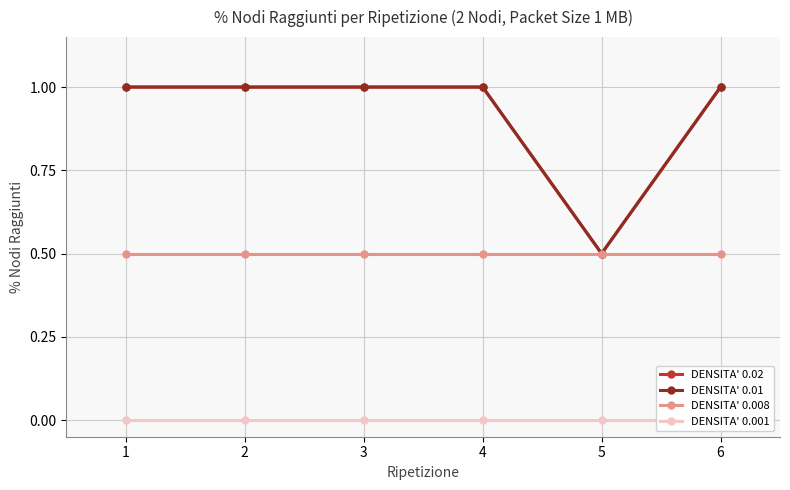

Which series has the widest spread of values?

DENSITA' 0.02